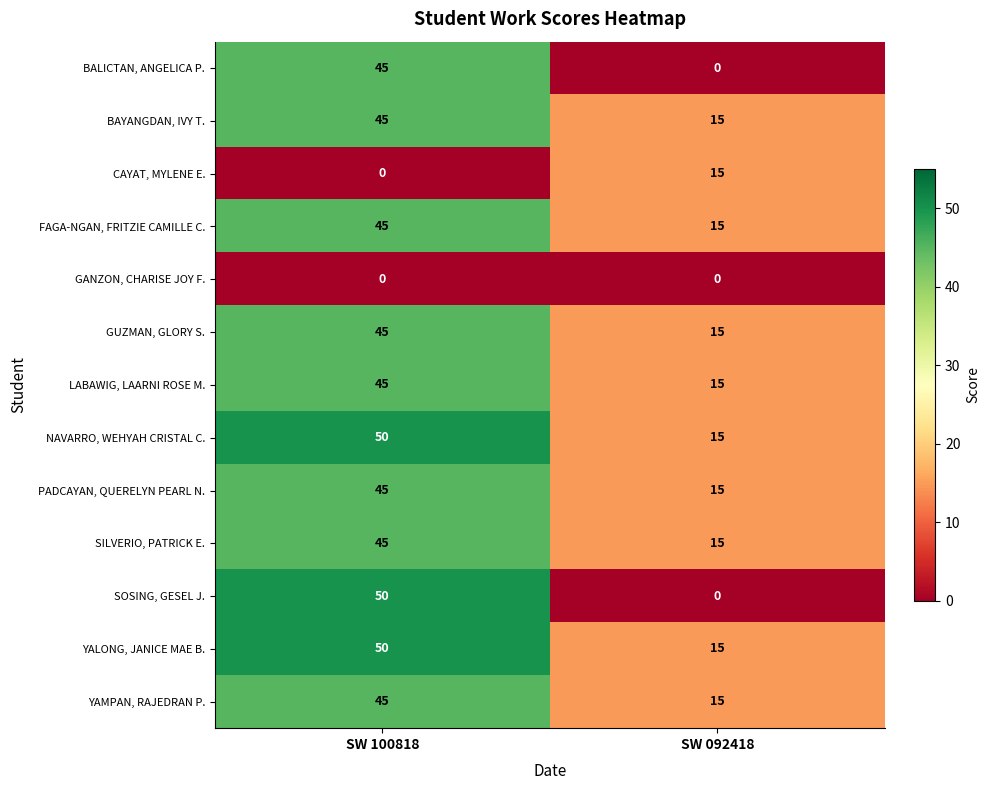

What is the greatest value displayed?

50